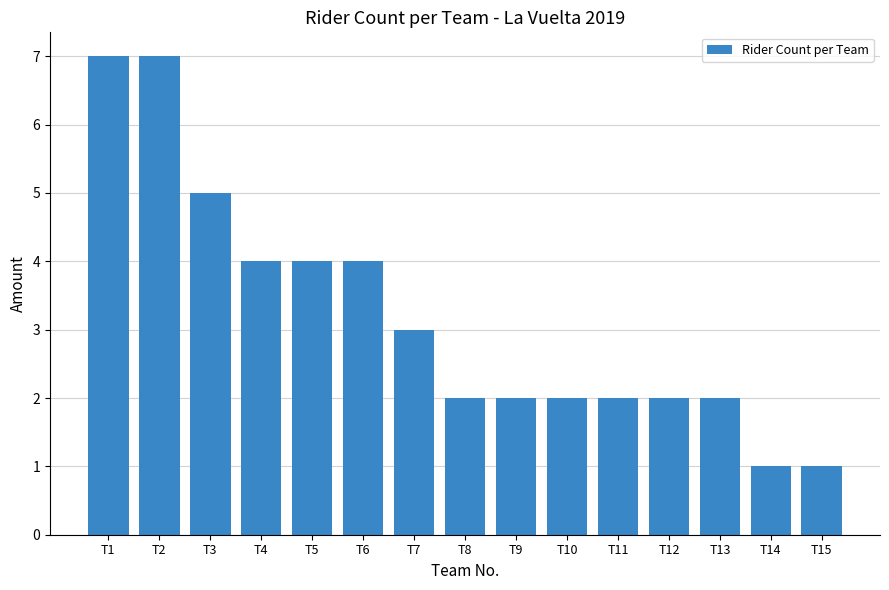

The value at T10 is 3. True or false?

False